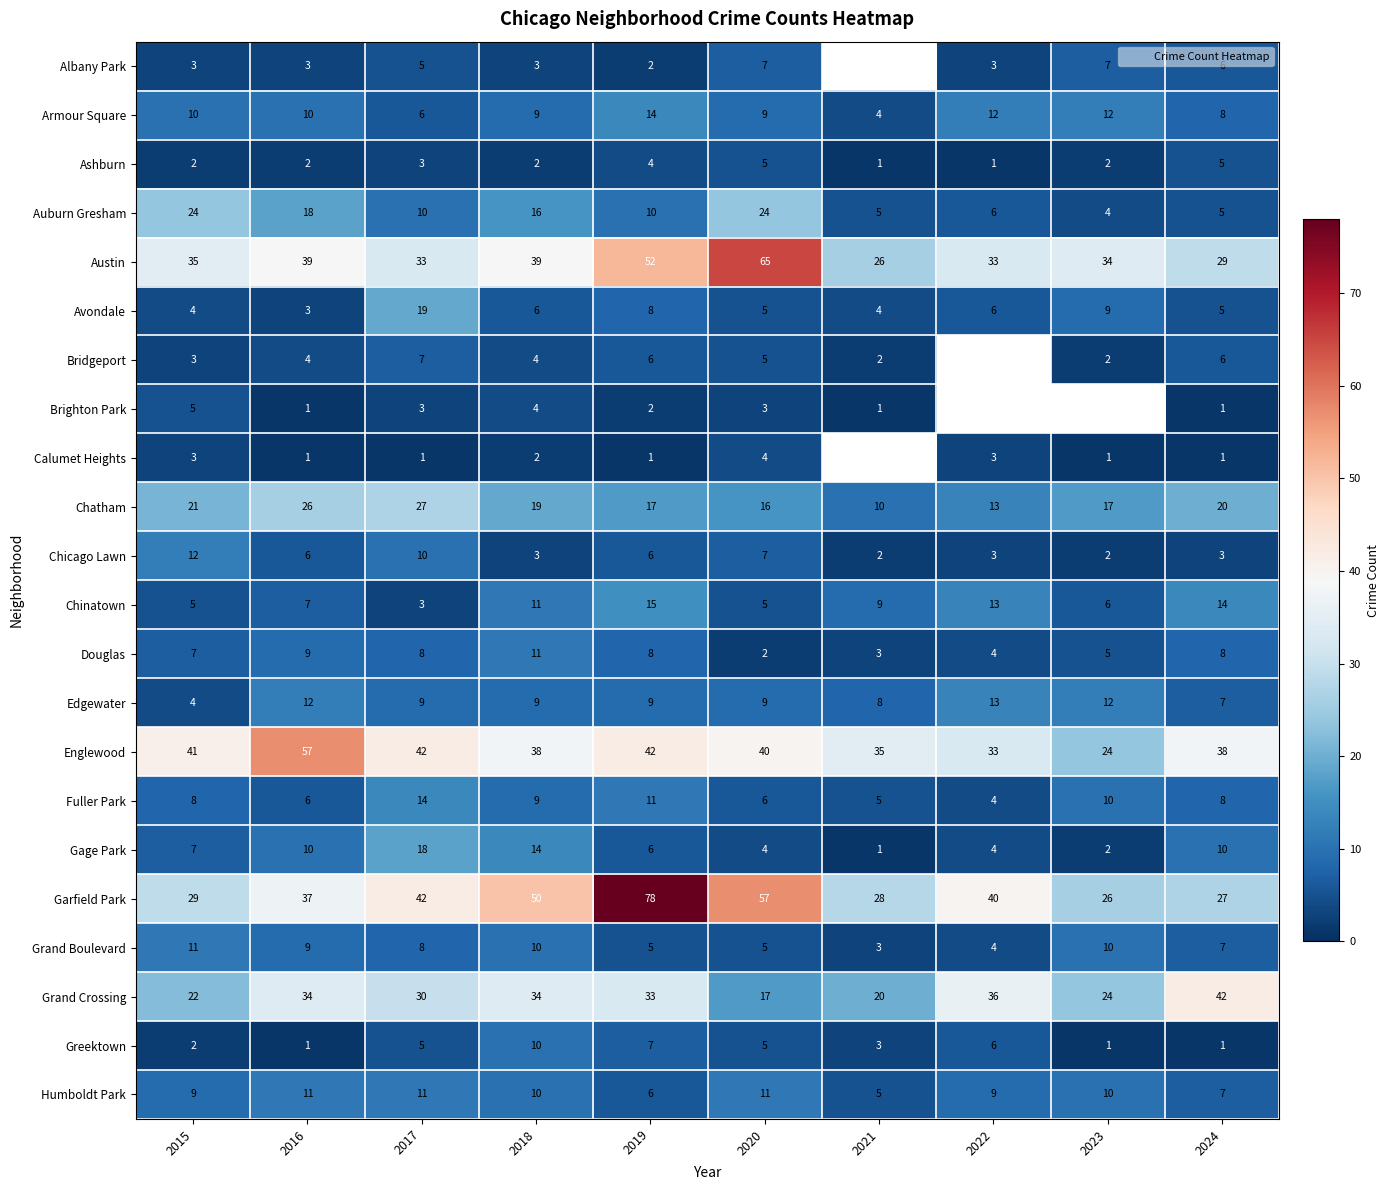

How many values in the Armour Square series are below 10?

5